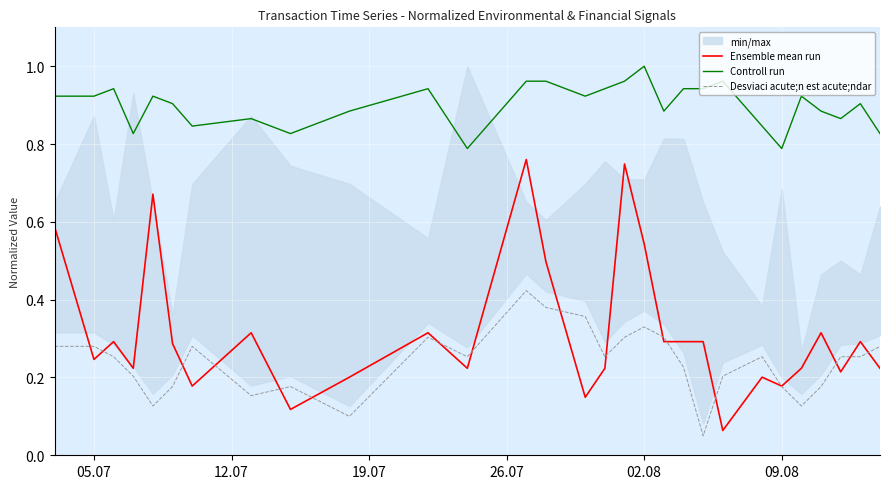

True or false: Desviaci acute;n est acute;ndar and Controll run cross at least once.

False